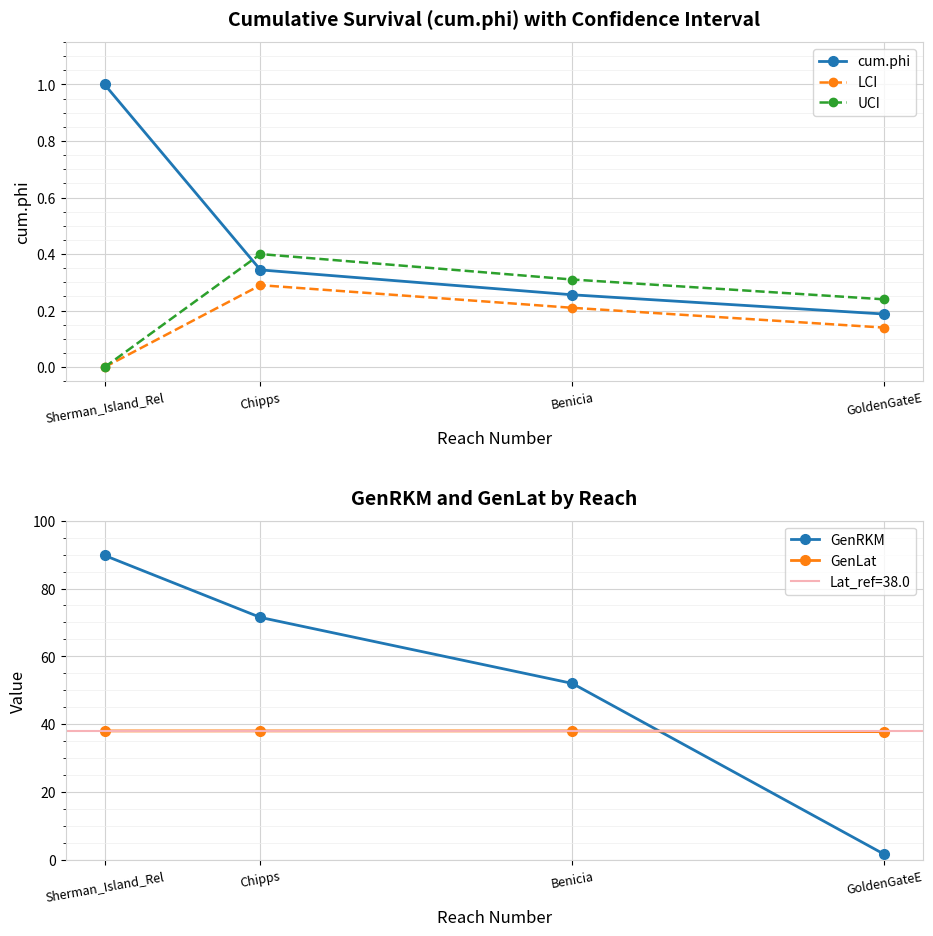

What is the label of the 4th point from the left?

GoldenGateE